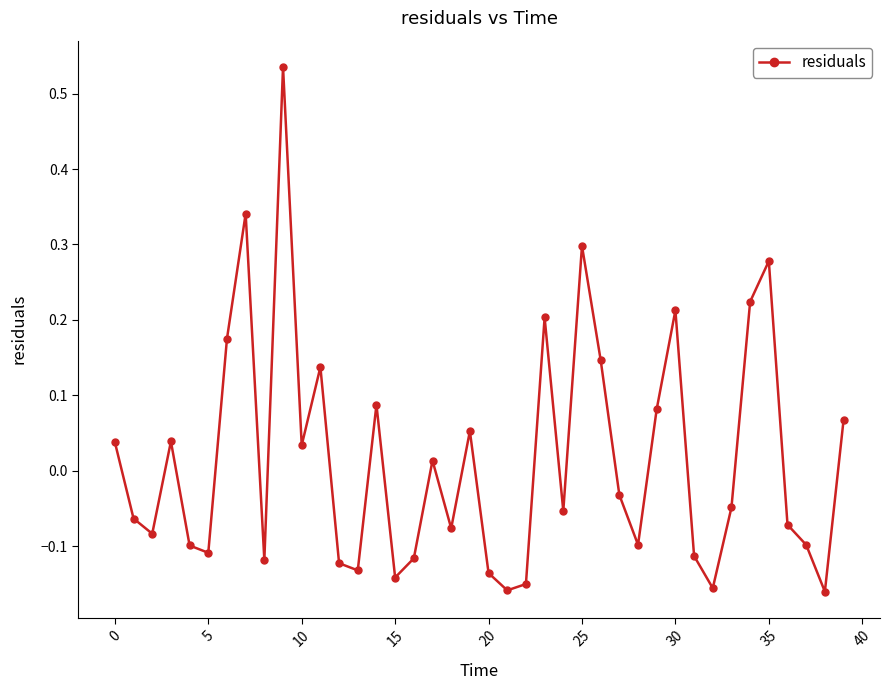

What is the sum of all values?

0.6